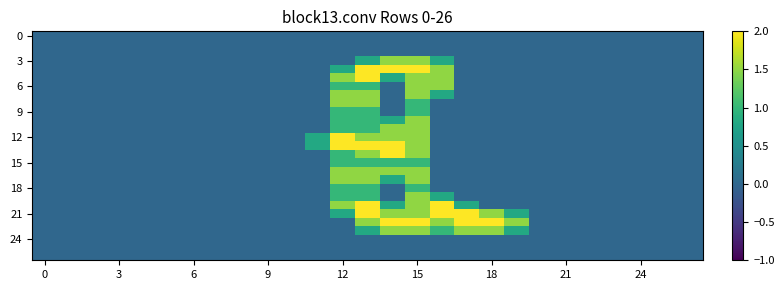

How many series are shown in this chart?

27